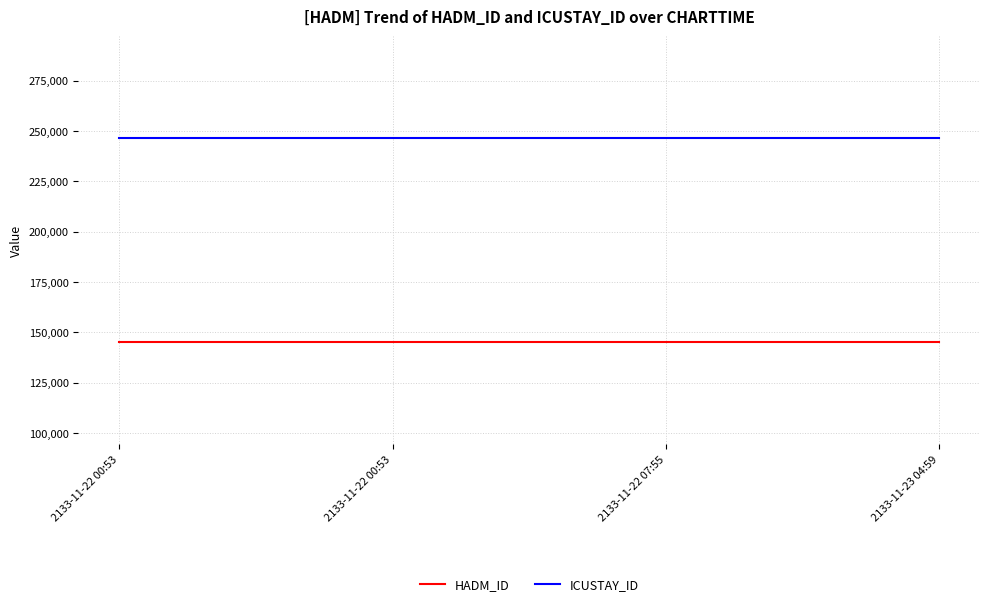

What are all the series names shown in the legend?

HADM_ID, ICUSTAY_ID